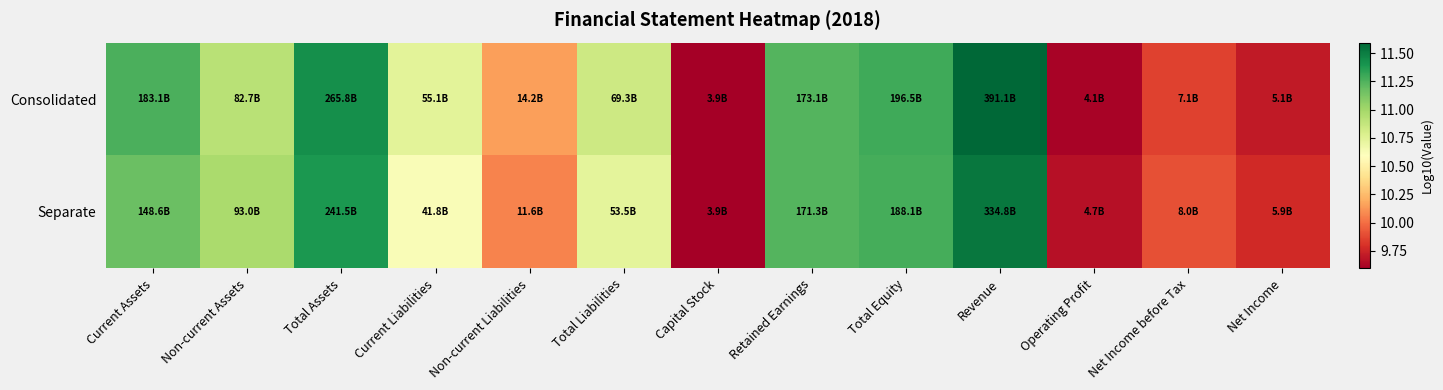

What is the total value across all series at Non-current Assets?

21.9